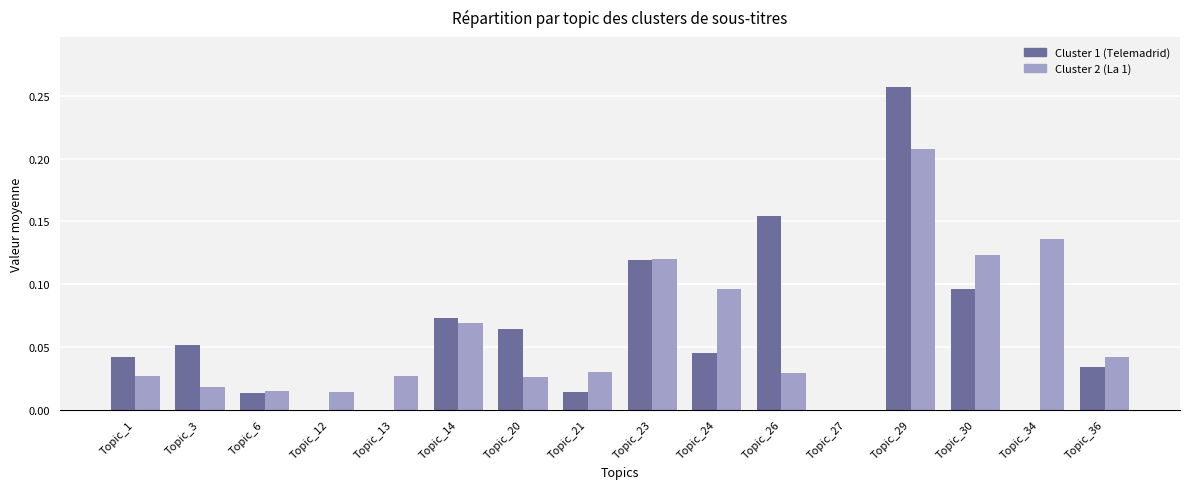

Between Topic_6 and Topic_21, which series saw the biggest shift?

Cluster 2 (La 1)